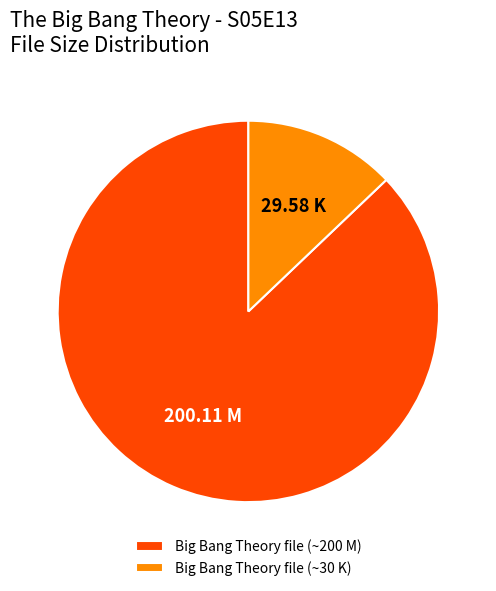

Is the sum of Big Bang Theory file (~200 M) and Big Bang Theory file (~30 K) greater than half?

Yes